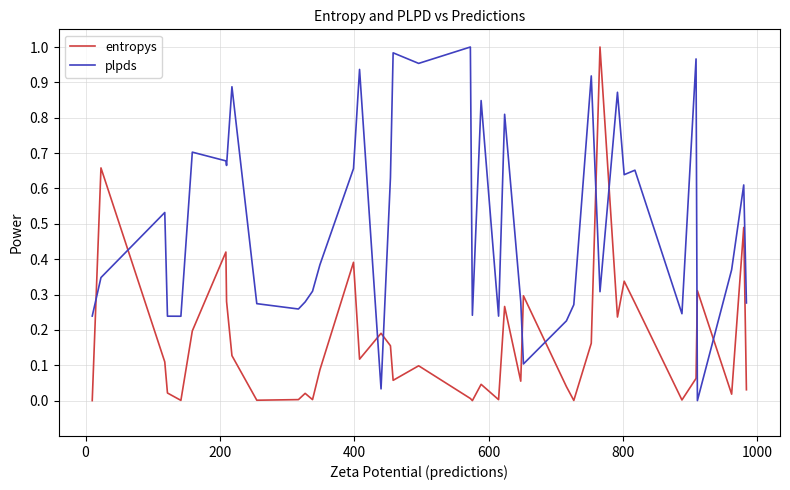

What are all the series names shown in the legend?

entropys, plpds